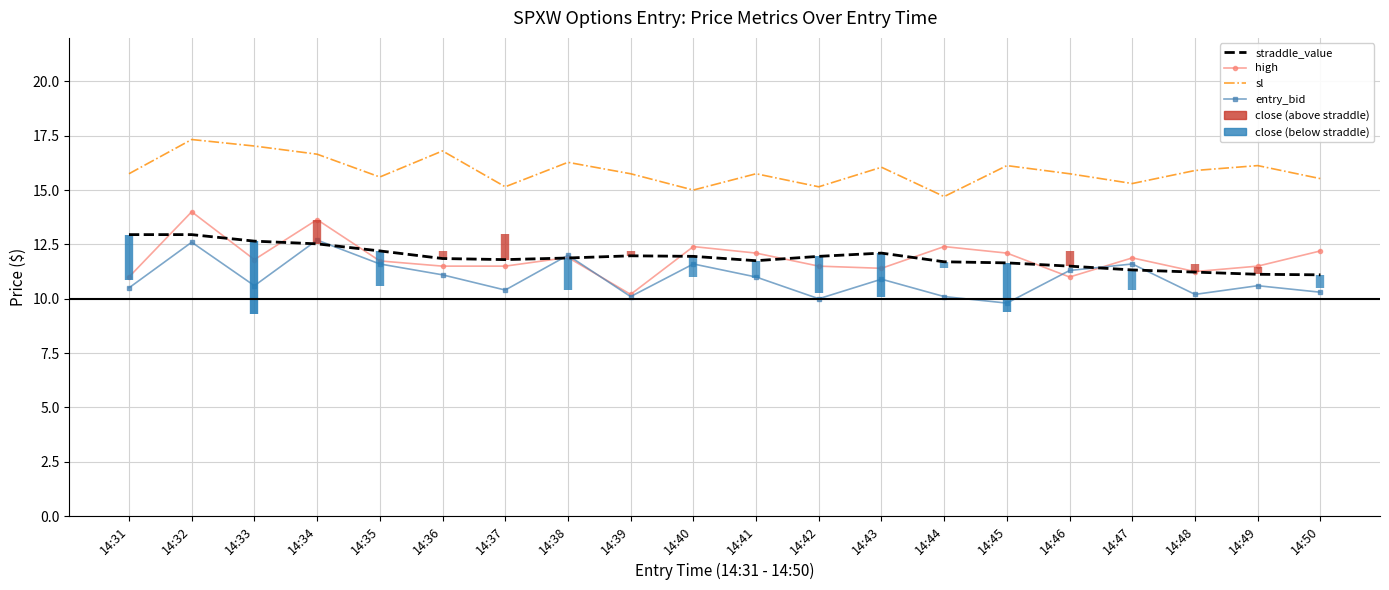

At how many categories does at least one series exceed 14?

20